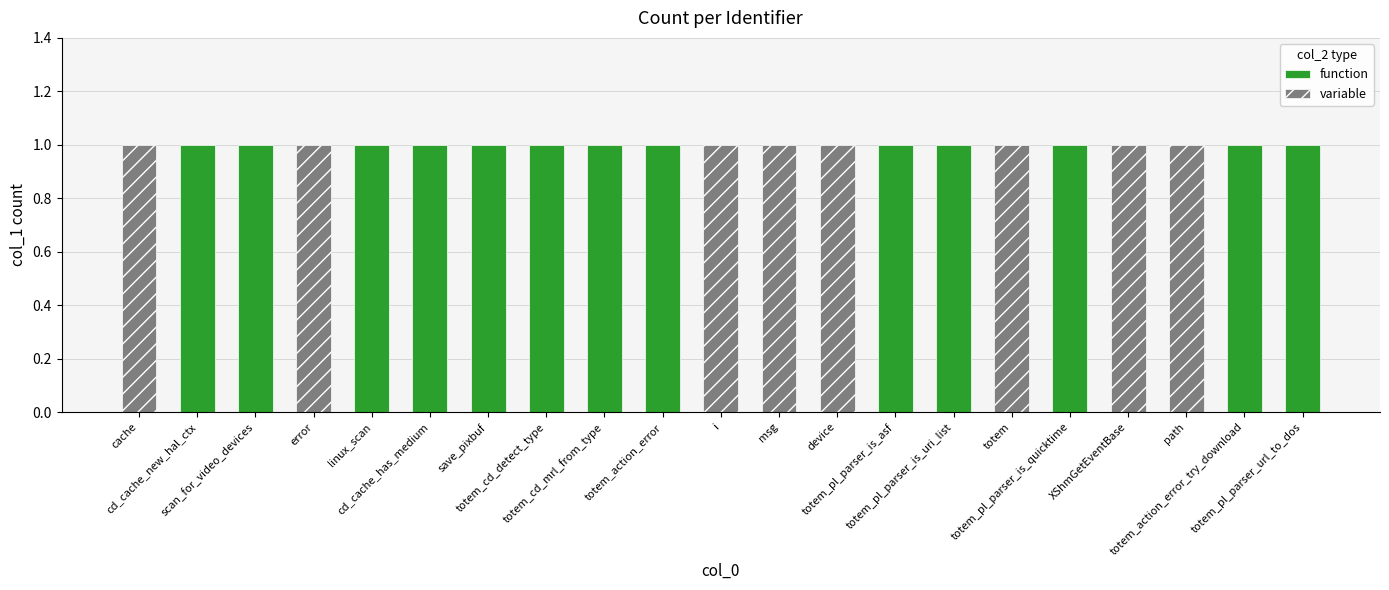

At how many categories does at least one series exceed 0?

21